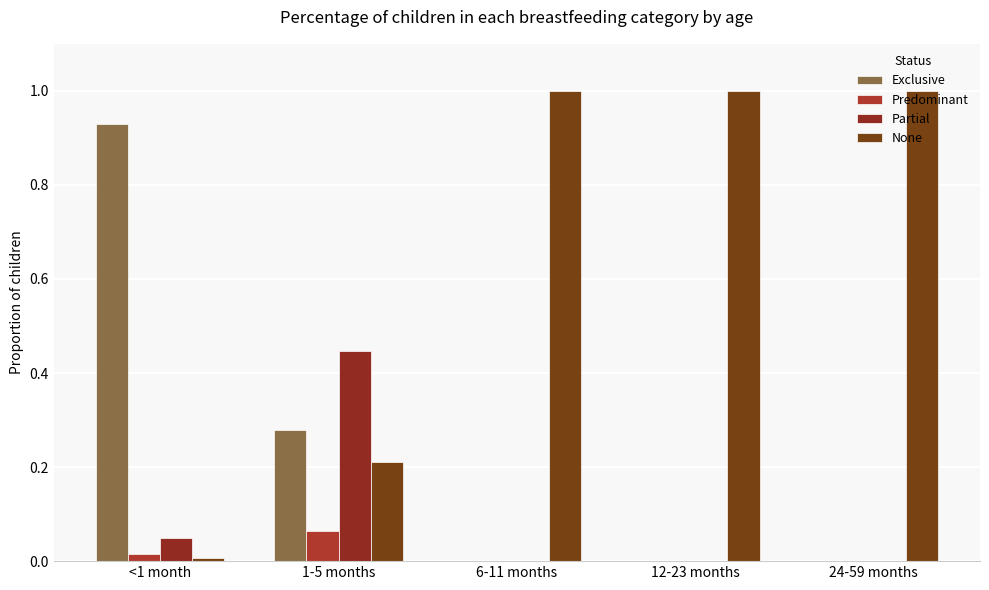

What position from the right is 24-59 months?

1